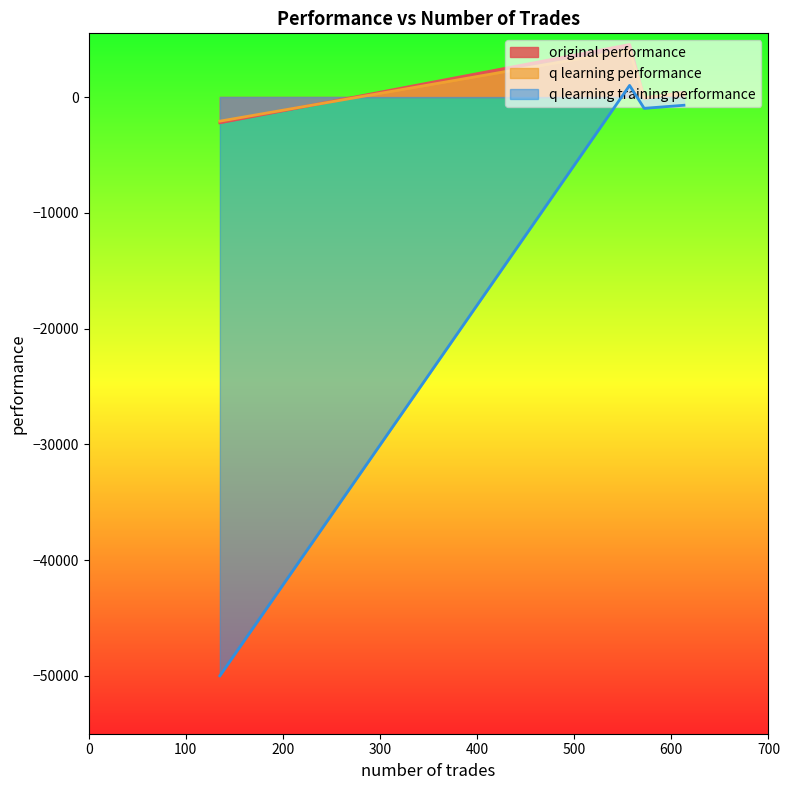

Is it true that original performance equals -3567.2 at 135?

False